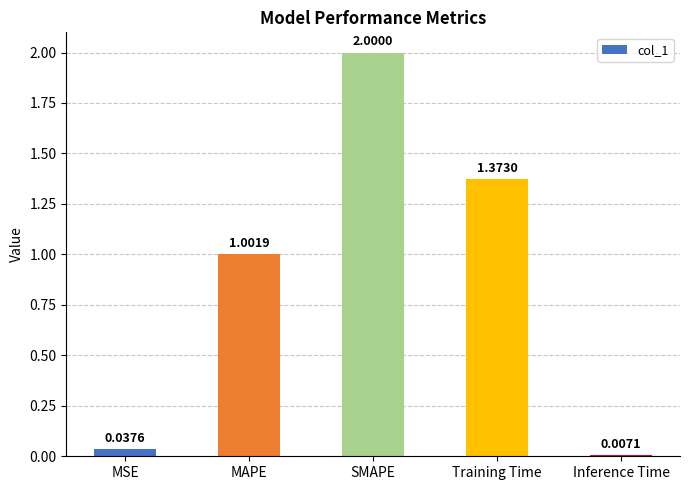

How many data points are less than 1?

2